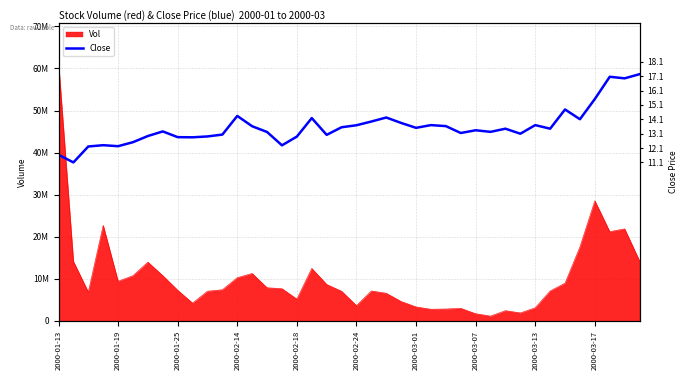

How many points are higher than both their immediate neighbors (excluding endpoints)?

11